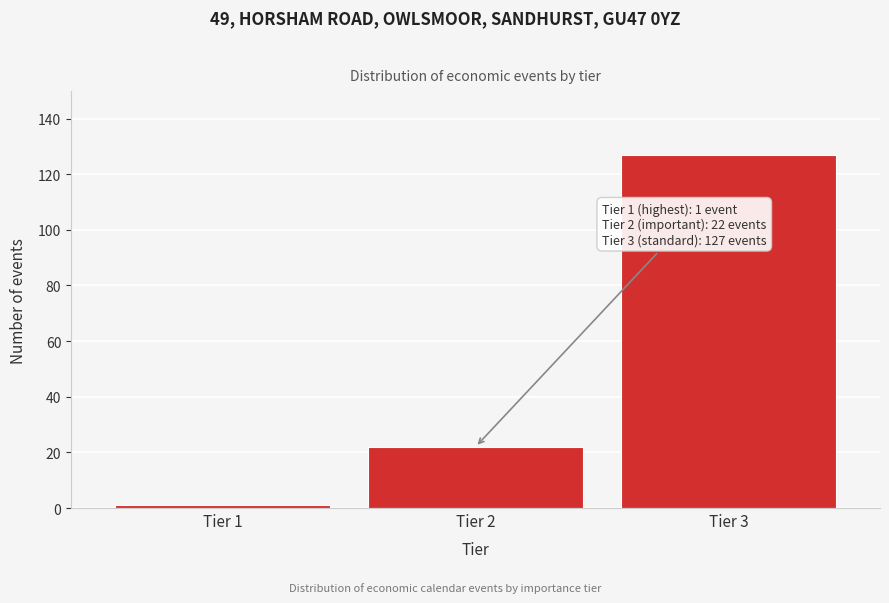

Reading left to right, extract all data points from this chart.

Tier 1=1	Tier 2=22	Tier 3=127